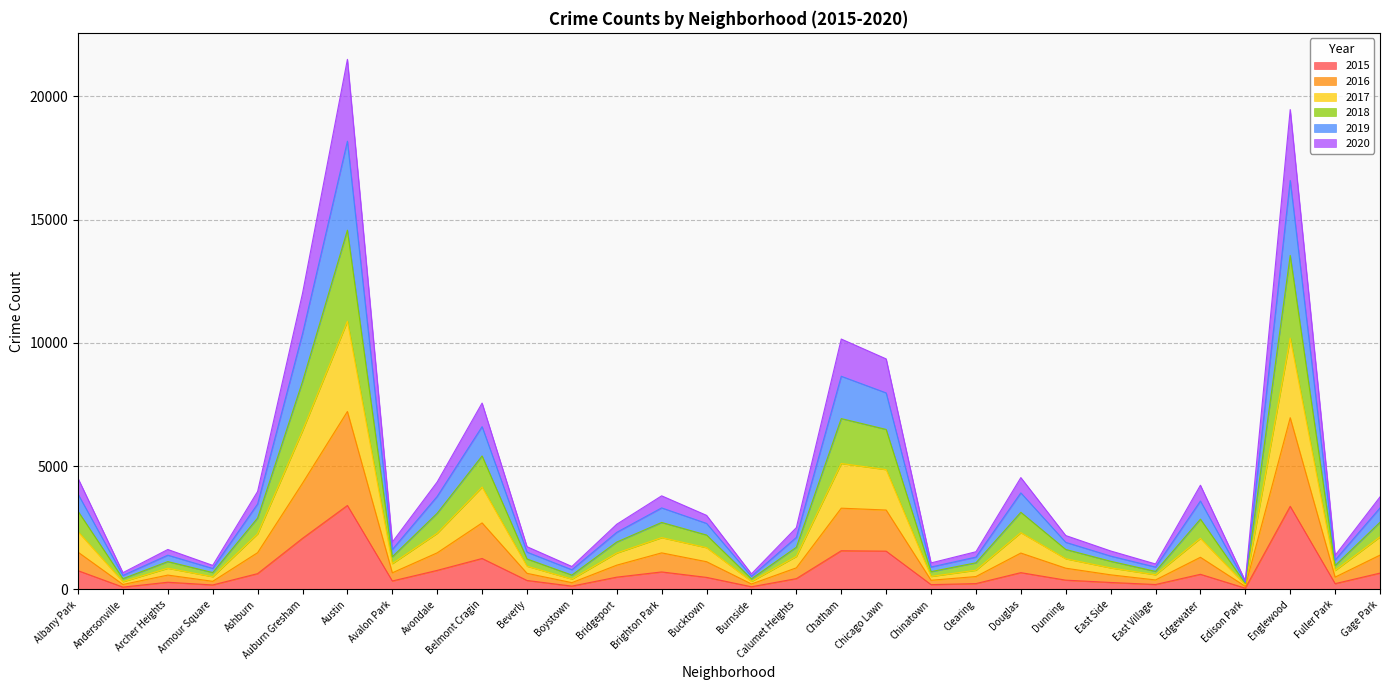

At which label does 2016 reach its peak?

Austin